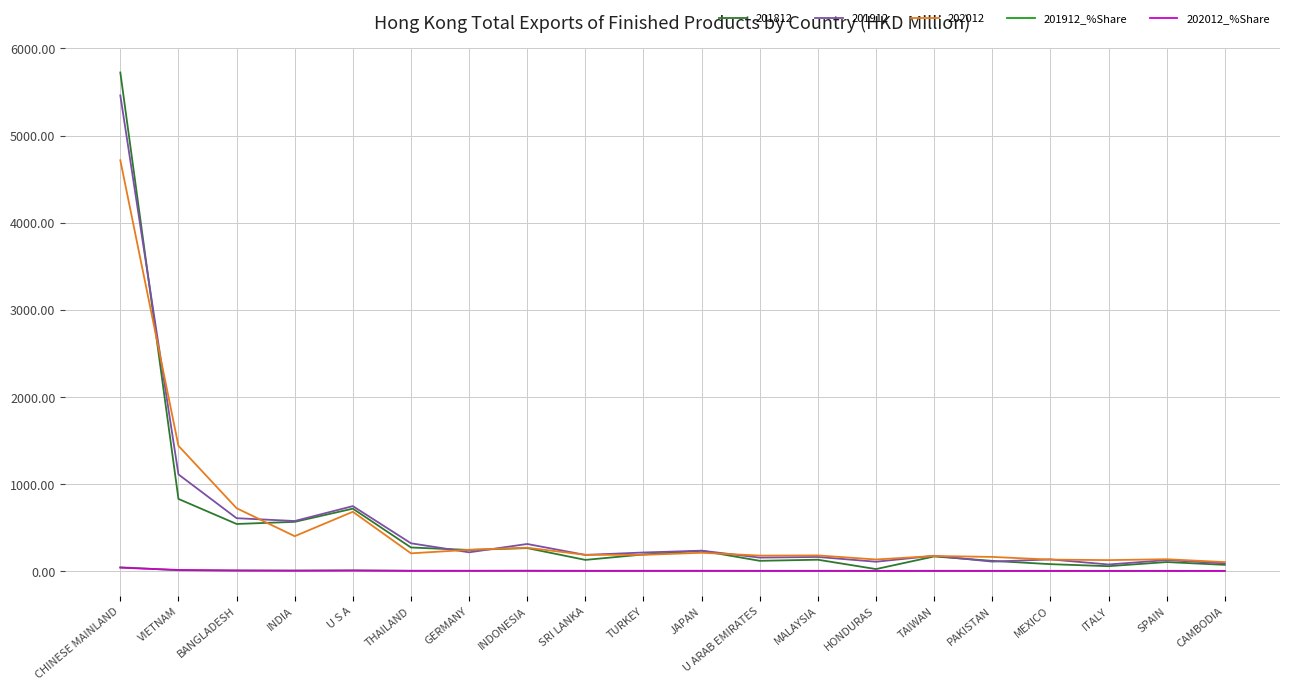

What is the greatest value displayed?

5724.2